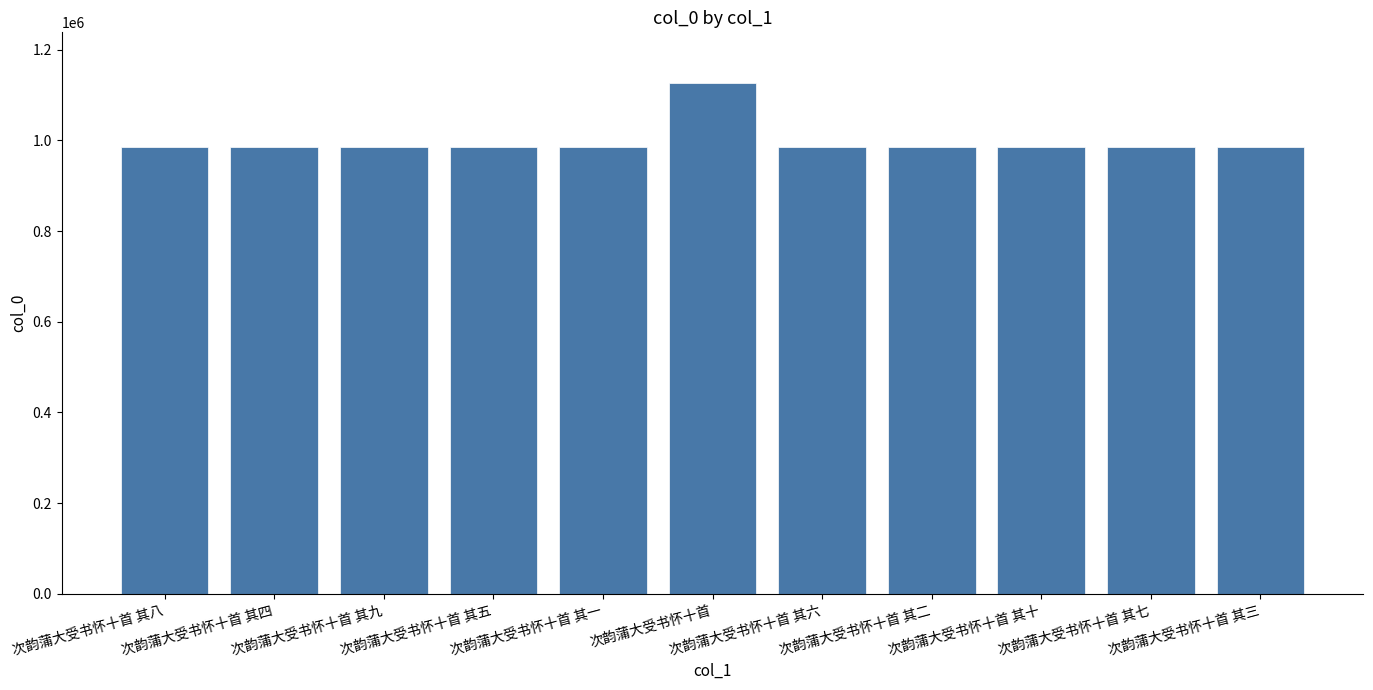

What is the change in value from 次韵蒲大受书怀十首 其八 to 次韵蒲大受书怀十首 其七?

+1